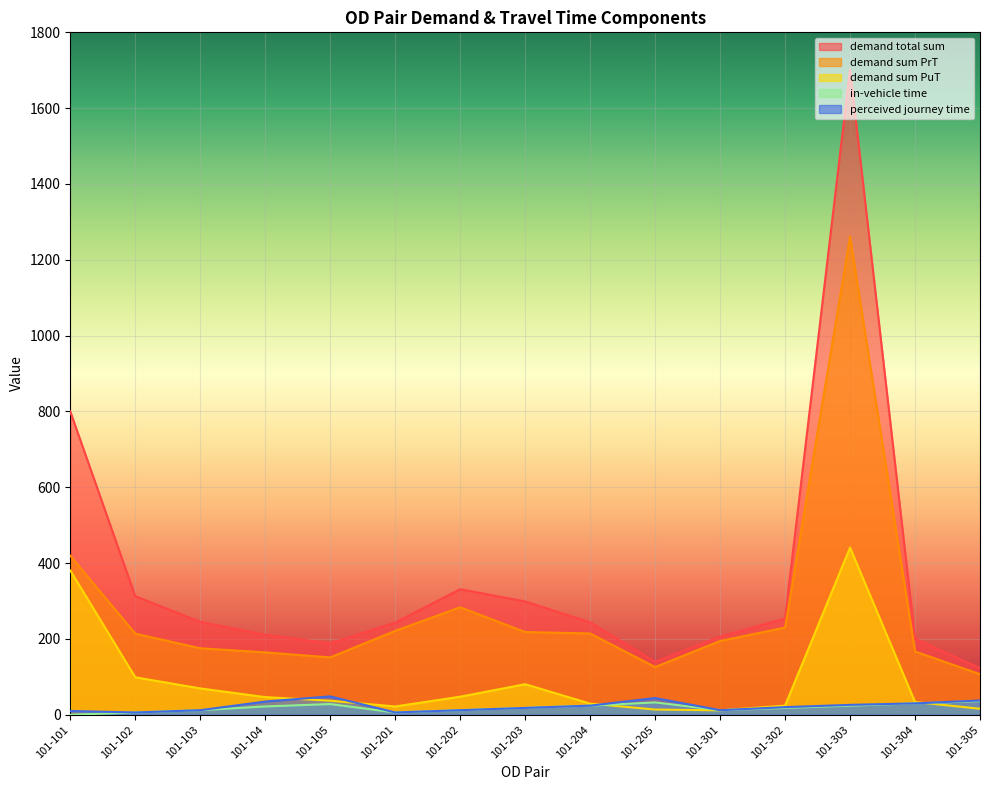

Which series changed the most between 101-101 and 101-203?

demand total sum